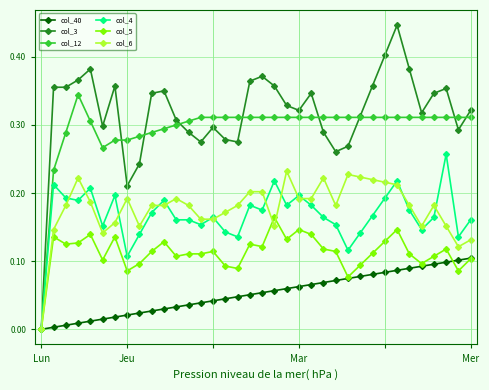

Which series has the largest range (max minus min)?

col_3